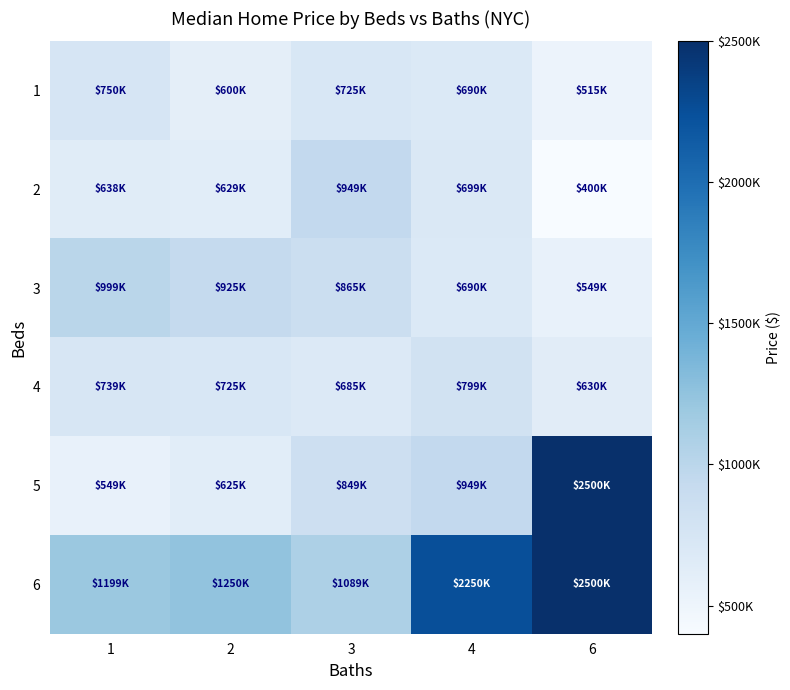

Reading left to right, transcribe all the data shown in this chart.

1: 1=750000	2=599999	3=725000	4=689900	6=515000
2: 1=638000	2=629000	3=949000	4=699000	6=400000
3: 1=999000	2=925000	3=865000	4=690000	6=549000
4: 1=739000	2=724999	3=685000	4=799000	6=629999
5: 1=549000	2=625000	3=849000	4=949000	6=2500000
6: 1=1199000	2=1250000	3=1088888	4=2250000	6=2500000